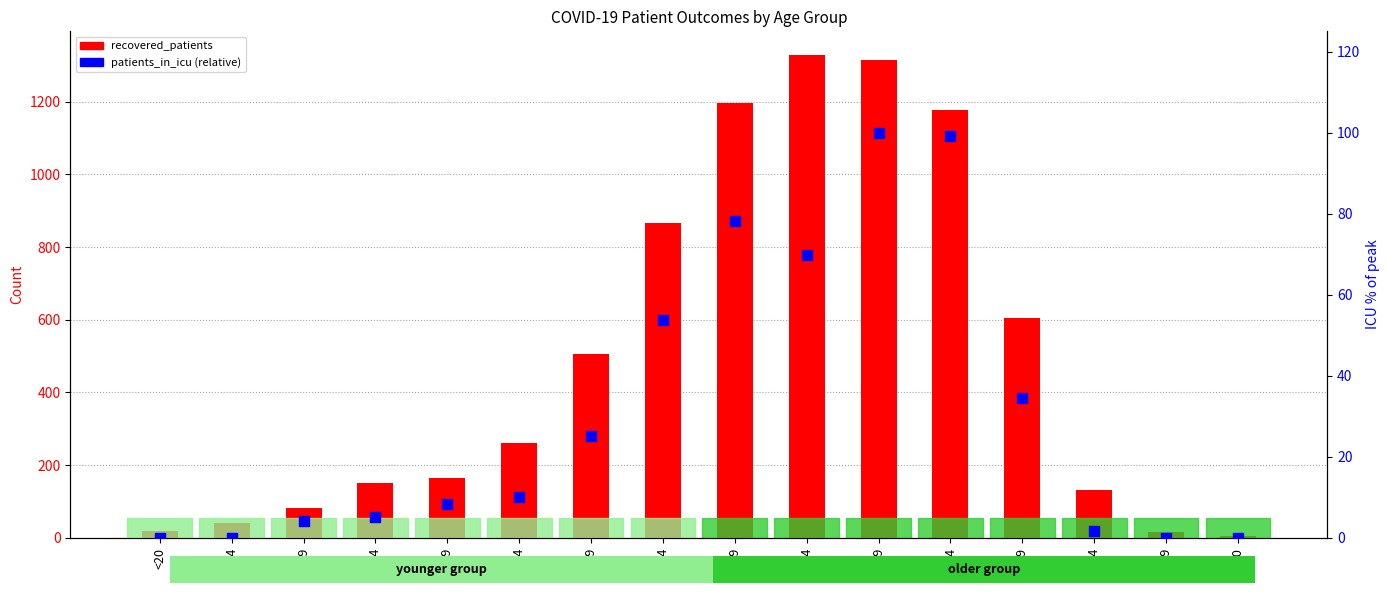

Is the value of recovered_patients at 60-64 greater than the value of patients_in_icu (% of max) at 65-69?

Yes